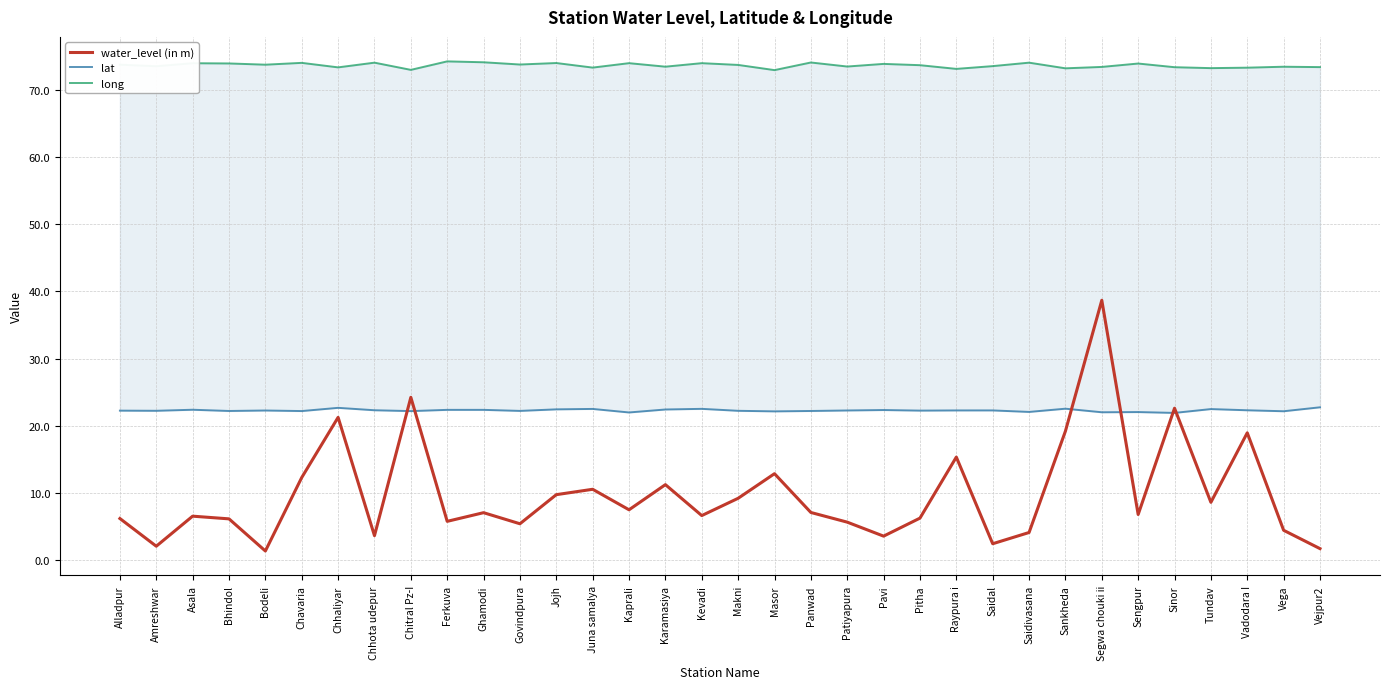

At how many categories does at least one series exceed 6?

34